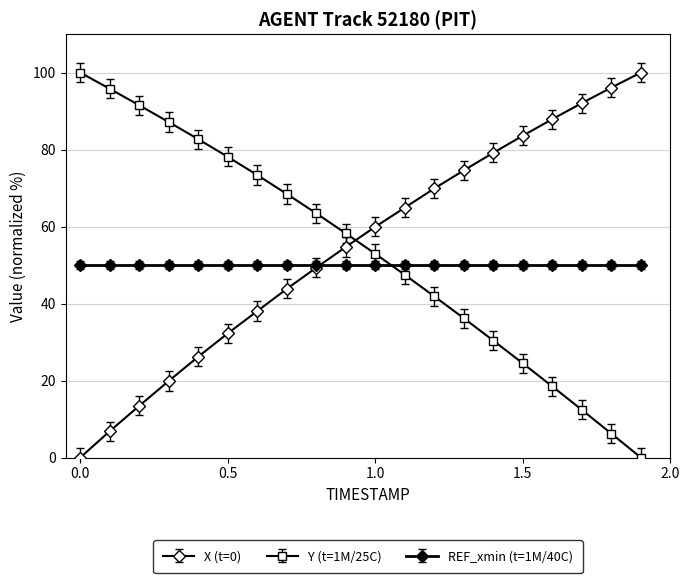

Which series has the largest range (max minus min)?

X